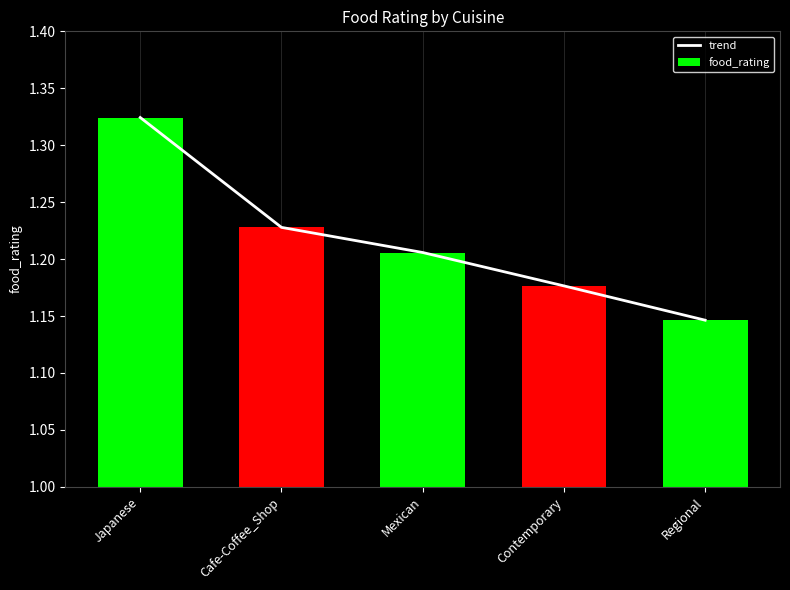

The value of food_rating at Japanese is 1.3. True or false?

True